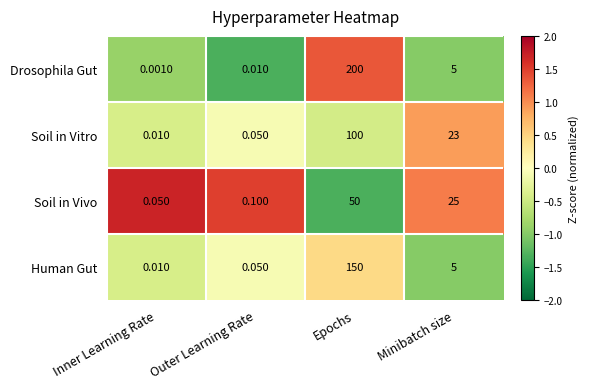

Rank the categories by Human Gut value from lowest to highest.

Inner Learning Rate, Outer Learning Rate, Minibatch size, Epochs